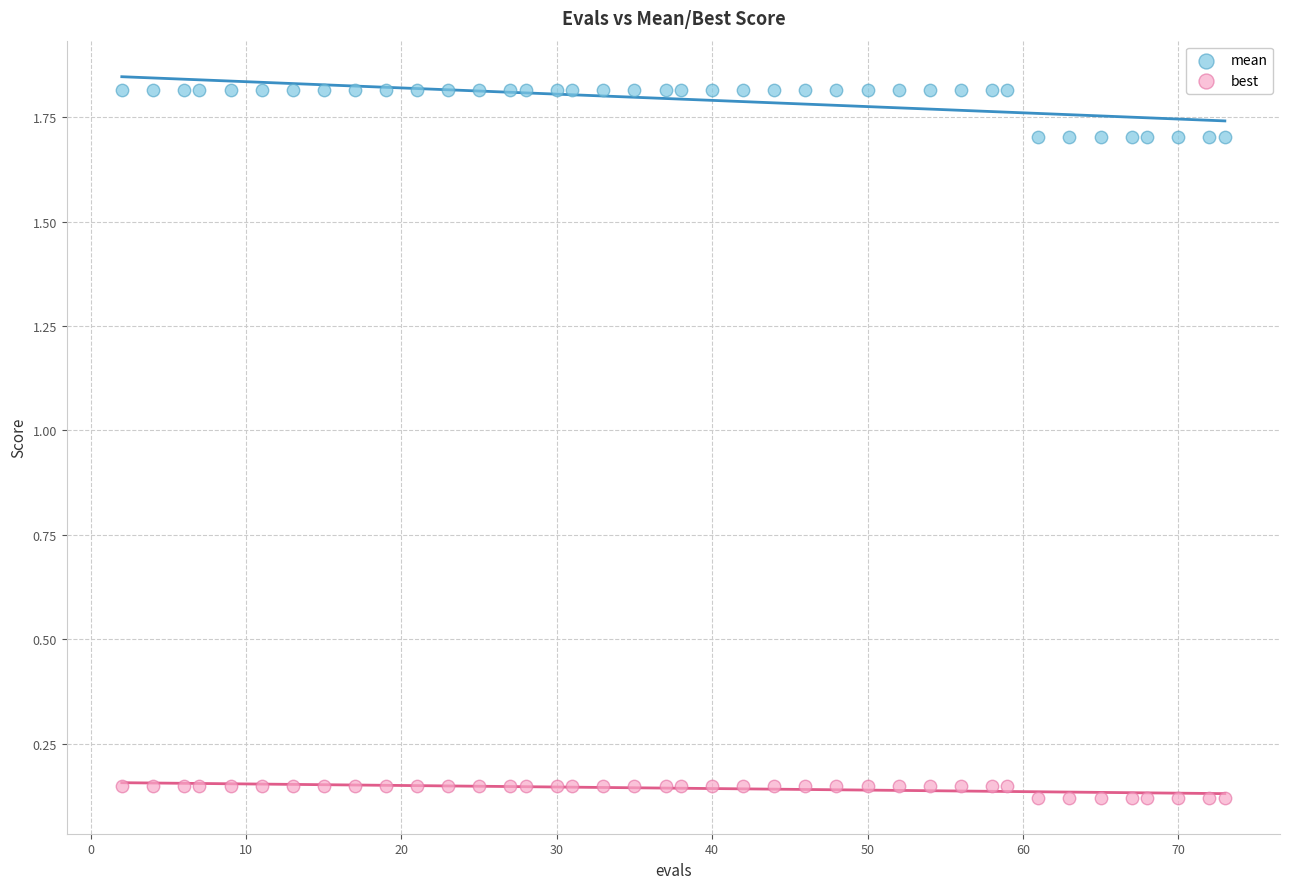

Which series contains the lowest Y value?

best